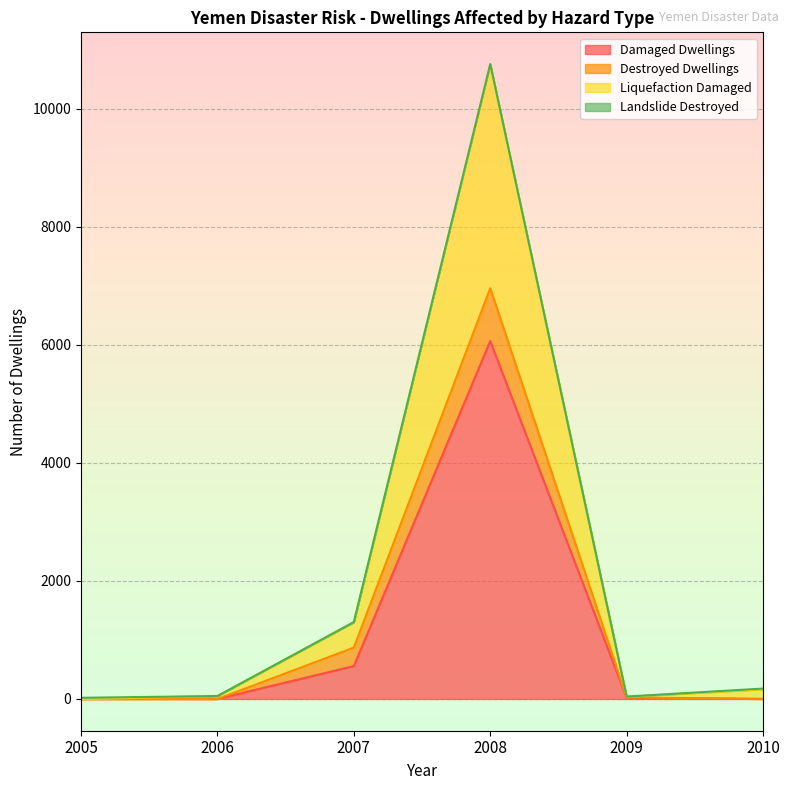

What is the total value across all series at 2008?

10755